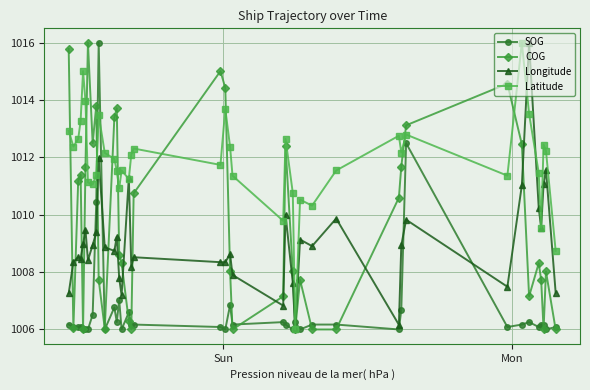

After their last crossing, which series has the higher values: Longitude or SOG?

Longitude